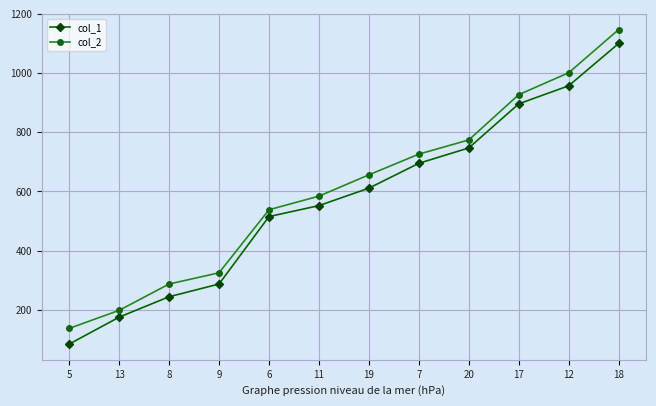

Reading right to left, transcribe all the data shown in this chart.

col_1: 18=1100	12=957	17=896	20=747	7=695	19=611	11=552	6=515	9=287	8=244	13=175	5=84
col_2: 18=1147	12=1001	17=927	20=774	7=726	19=656	11=584	6=538	9=325	8=287	13=198	5=137